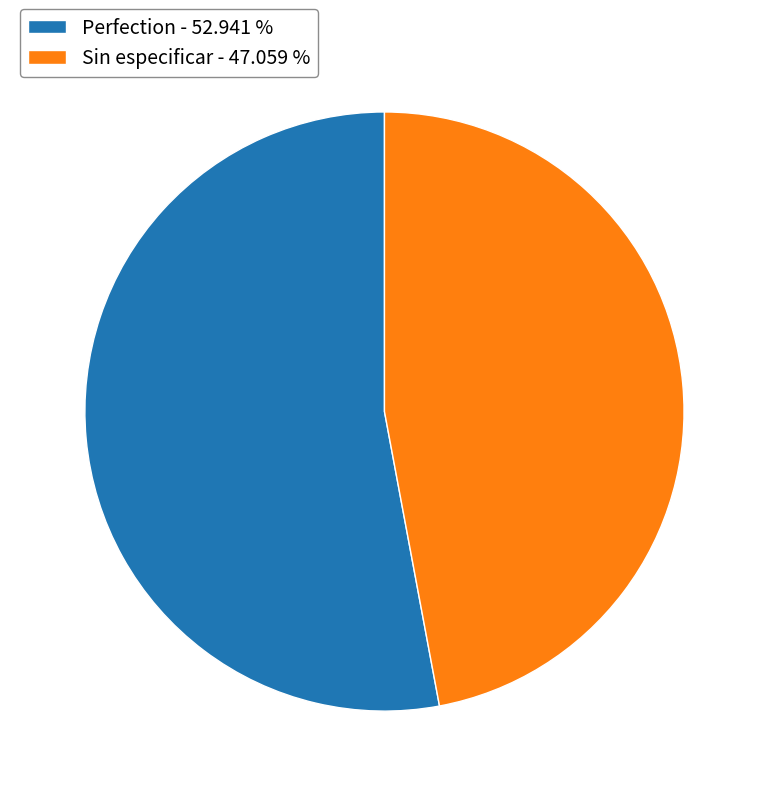

True or false: Sin especificar accounts for 40% of the total.

False